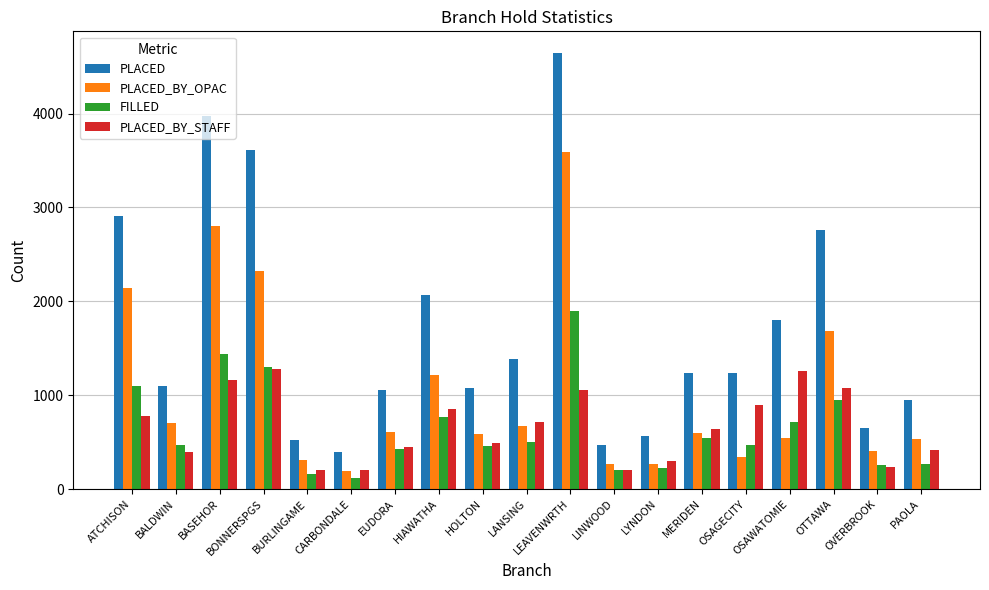

How many bars are there in each group?

4